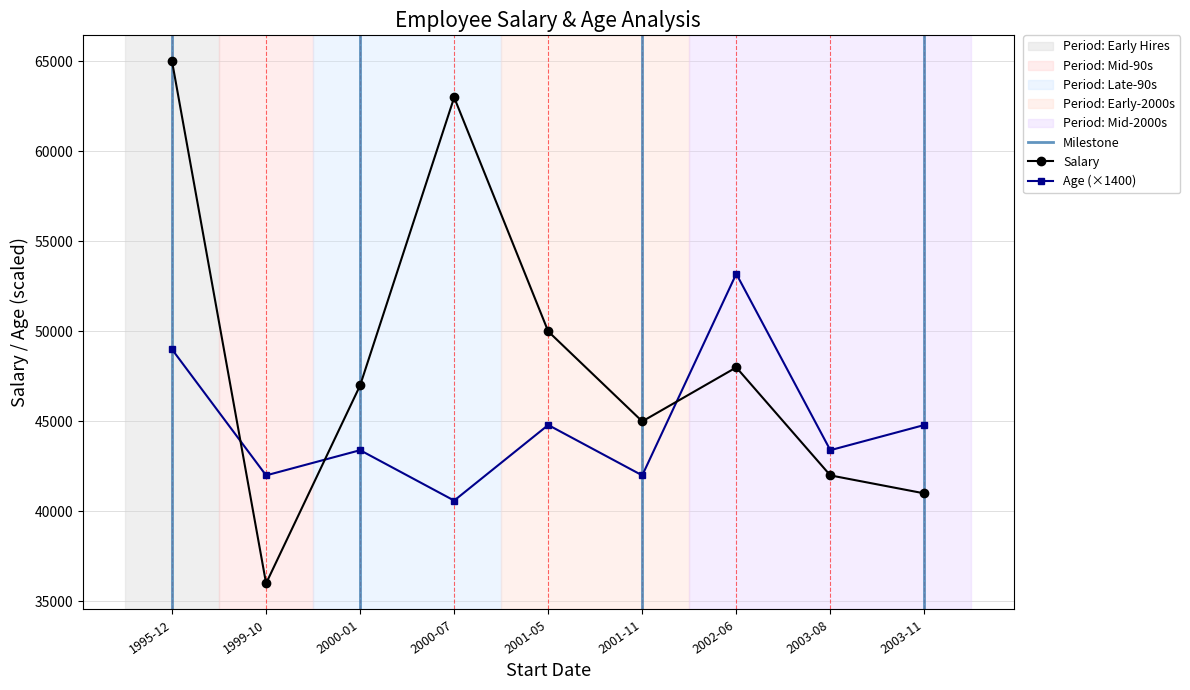

Where is the first local minimum for Salary?

1999-10-03